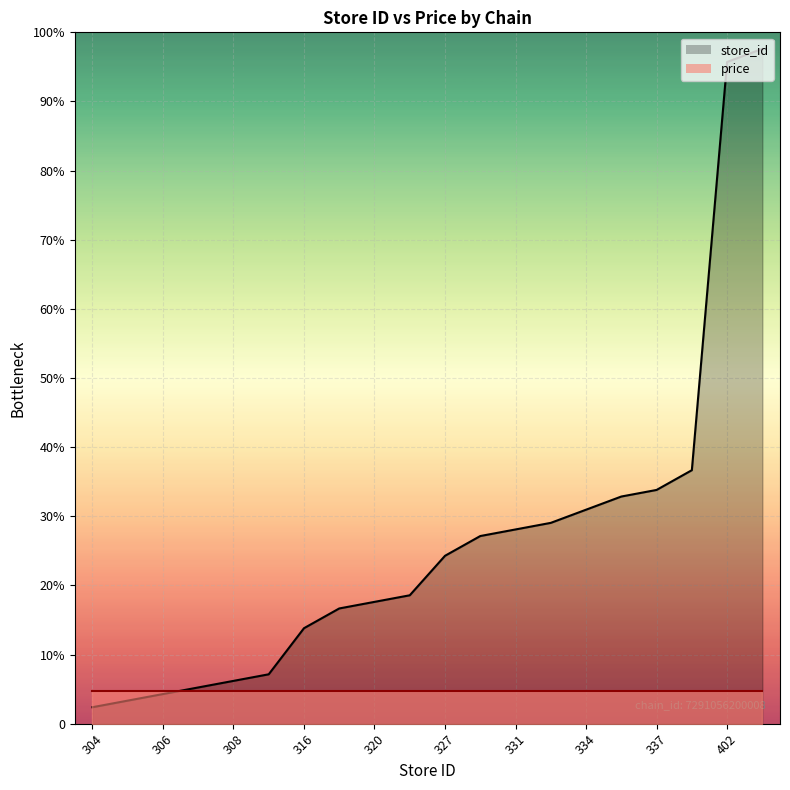

What is the difference between the values at 336 and 306?

120.0